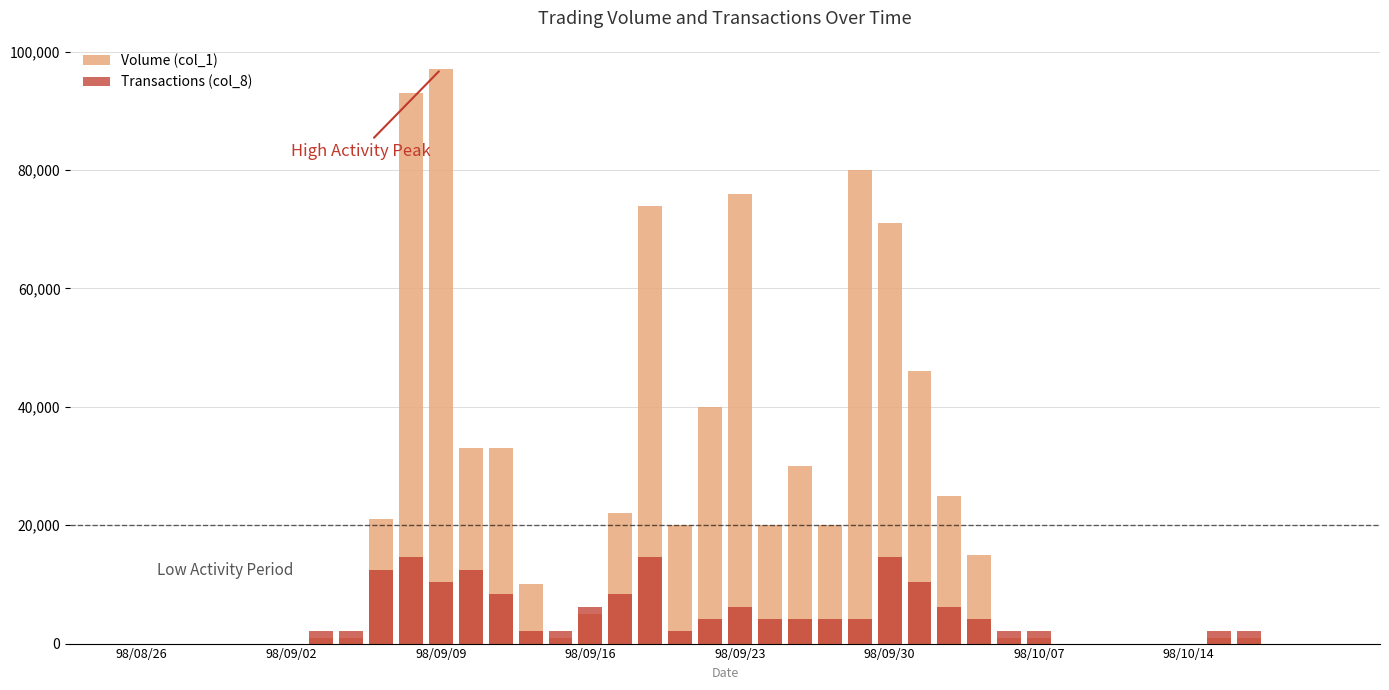

Which label corresponds to the smallest value in the chart?

98/08/26